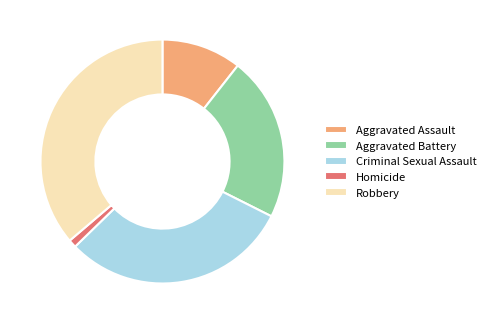

Which has a higher value, Homicide or Aggravated Assault?

Aggravated Assault